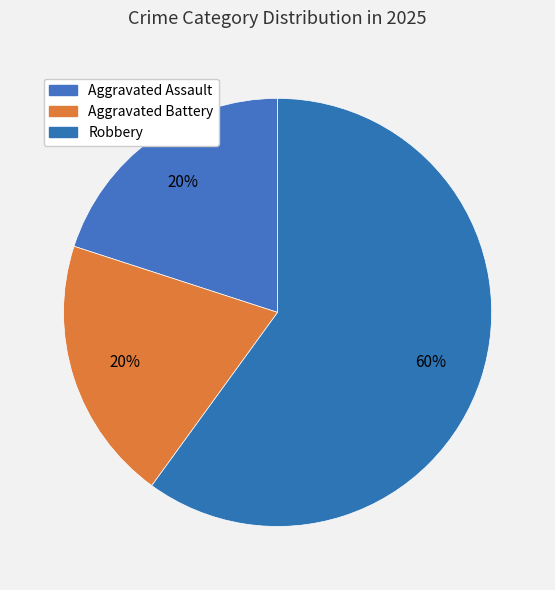

How many segments does this pie chart have?

3